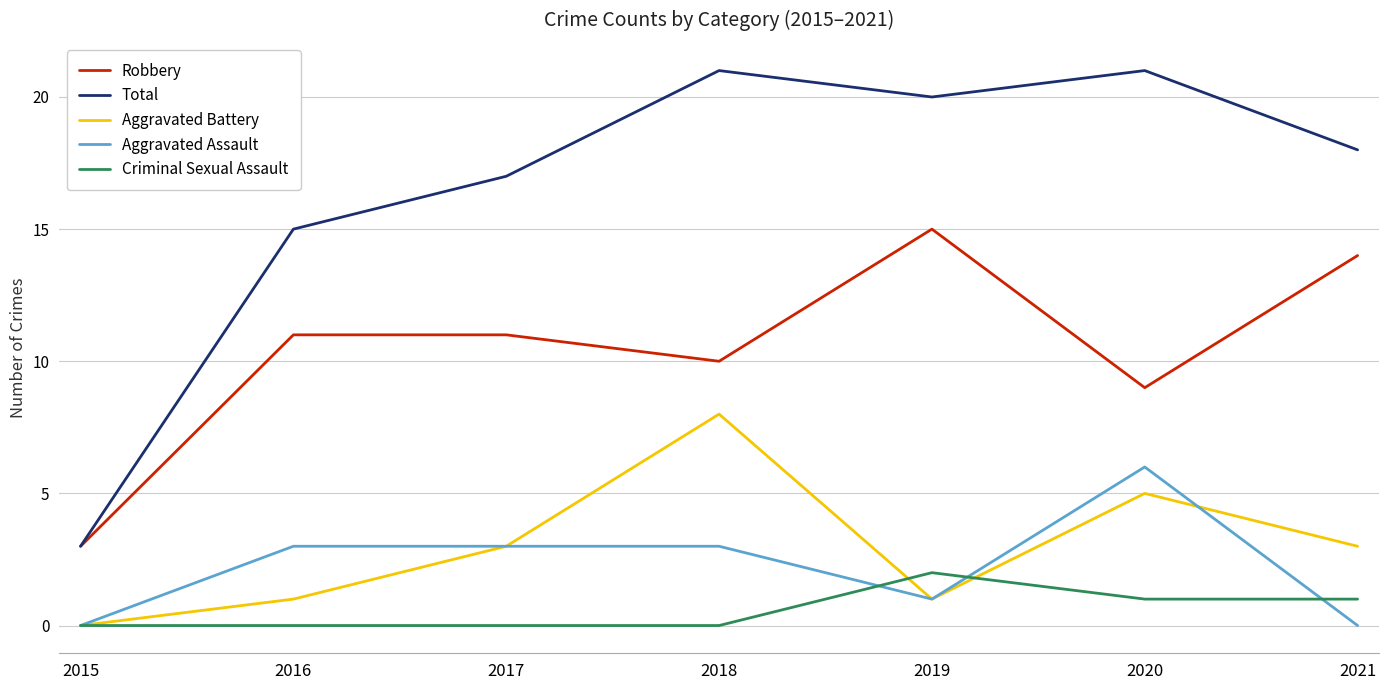

What is the greatest value displayed?

21